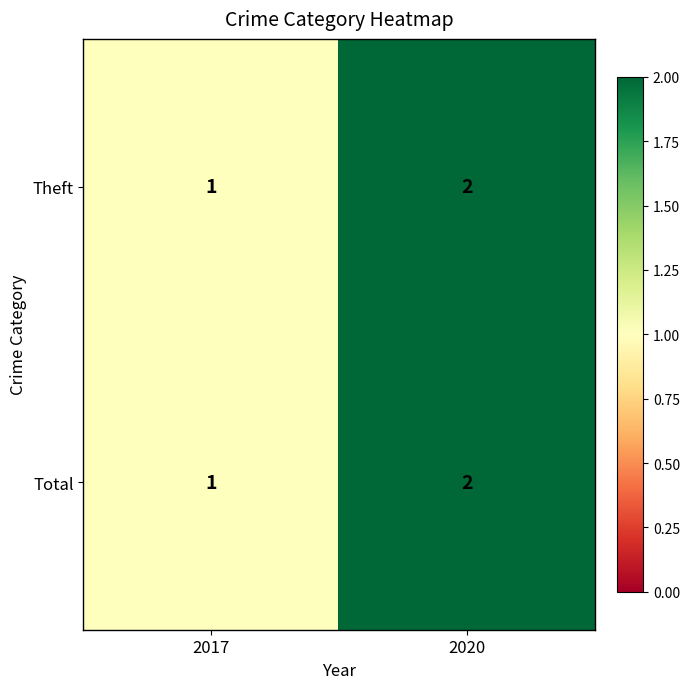

List the labels in order of Theft value, smallest first.

2017, 2020